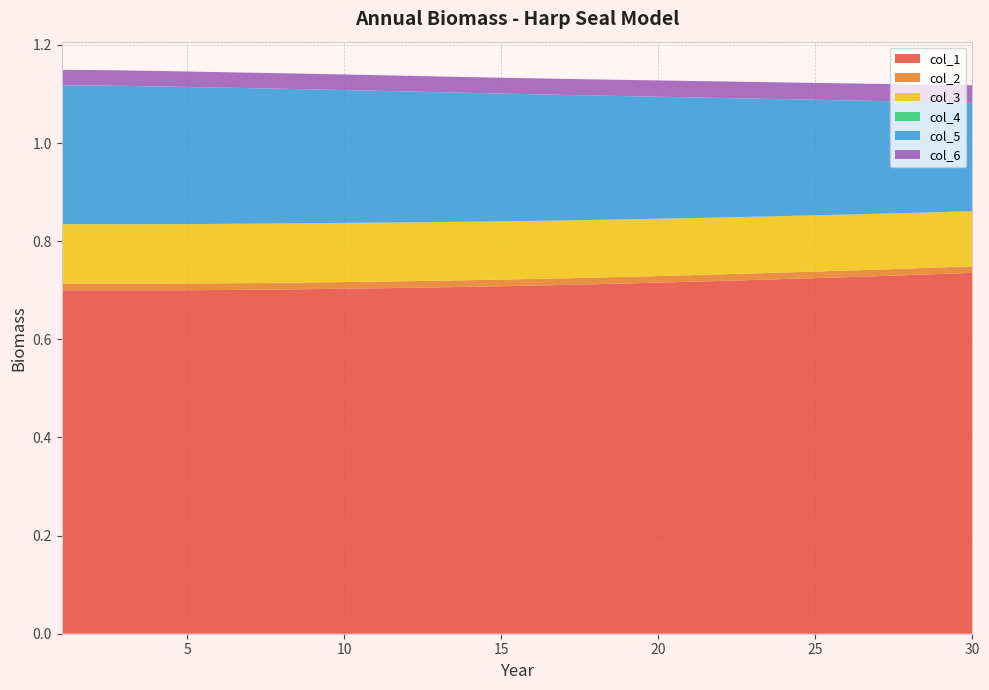

Reading left to right, extract all data points from this chart.

col_1: 1=0.7	2=0.7	3=0.7	4=0.7	5=0.7	6=0.7	7=0.7	8=0.7	9=0.7	10=0.7	11=0.7	12=0.7	13=0.7	14=0.7	15=0.7	16=0.7	17=0.7	18=0.7	19=0.7	20=0.7	21=0.7	22=0.7	23=0.7	24=0.7	25=0.7	26=0.7	27=0.7	28=0.7	29=0.7	30=0.7
col_2: 1=0.0	2=0.0	3=0.0	4=0.0	5=0.0	6=0.0	7=0.0	8=0.0	9=0.0	10=0.0	11=0.0	12=0.0	13=0.0	14=0.0	15=0.0	16=0.0	17=0.0	18=0.0	19=0.0	20=0.0	21=0.0	22=0.0	23=0.0	24=0.0	25=0.0	26=0.0	27=0.0	28=0.0	29=0.0	30=0.0
col_3: 1=0.1	2=0.1	3=0.1	4=0.1	5=0.1	6=0.1	7=0.1	8=0.1	9=0.1	10=0.1	11=0.1	12=0.1	13=0.1	14=0.1	15=0.1	16=0.1	17=0.1	18=0.1	19=0.1	20=0.1	21=0.1	22=0.1	23=0.1	24=0.1	25=0.1	26=0.1	27=0.1	28=0.1	29=0.1	30=0.1
col_4: 1=0.0	2=0.0	3=0.0	4=0.0	5=0.0	6=0.0	7=0.0	8=0.0	9=0.0	10=0.0	11=0.0	12=0.0	13=0.0	14=0.0	15=0.0	16=0.0	17=0.0	18=0.0	19=0.0	20=0.0	21=0.0	22=0.0	23=0.0	24=0.0	25=0.0	26=0.0	27=0.0	28=0.0	29=0.0	30=0.0
col_5: 1=0.3	2=0.3	3=0.3	4=0.3	5=0.3	6=0.3	7=0.3	8=0.3	9=0.3	10=0.3	11=0.3	12=0.3	13=0.3	14=0.3	15=0.3	16=0.3	17=0.3	18=0.3	19=0.3	20=0.2	21=0.2	22=0.2	23=0.2	24=0.2	25=0.2	26=0.2	27=0.2	28=0.2	29=0.2	30=0.2
col_6: 1=0.0	2=0.0	3=0.0	4=0.0	5=0.0	6=0.0	7=0.0	8=0.0	9=0.0	10=0.0	11=0.0	12=0.0	13=0.0	14=0.0	15=0.0	16=0.0	17=0.0	18=0.0	19=0.0	20=0.0	21=0.0	22=0.0	23=0.0	24=0.0	25=0.0	26=0.0	27=0.0	28=0.0	29=0.0	30=0.0